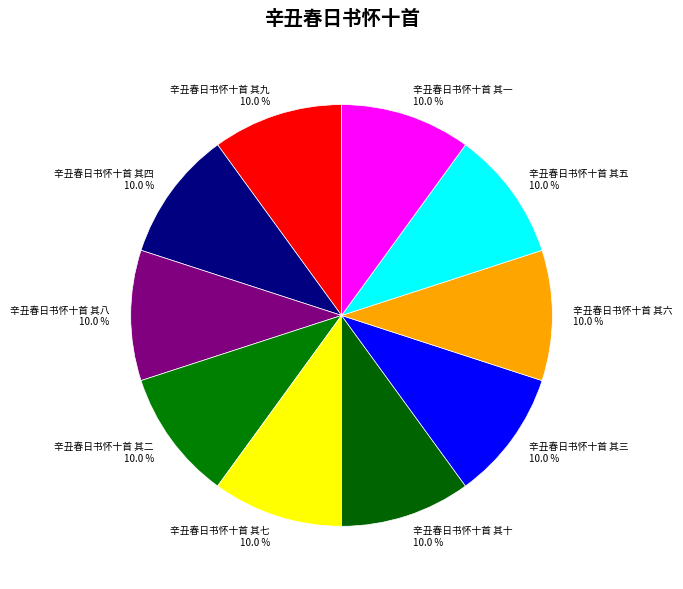

Is there a majority slice in this chart?

No